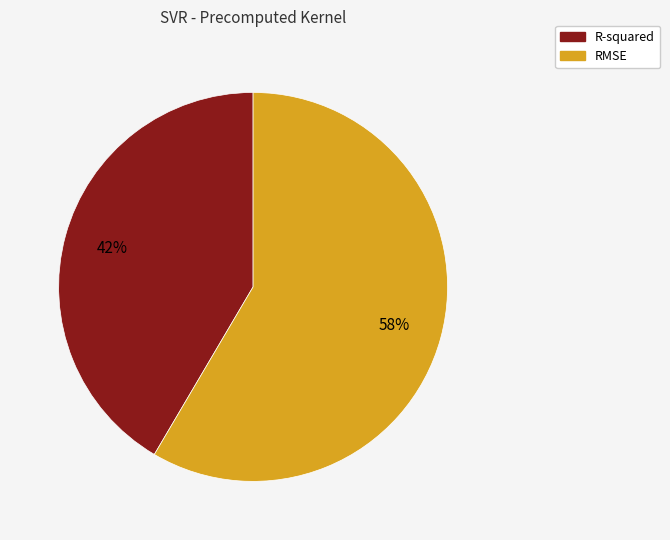

How many segments does this pie chart have?

2